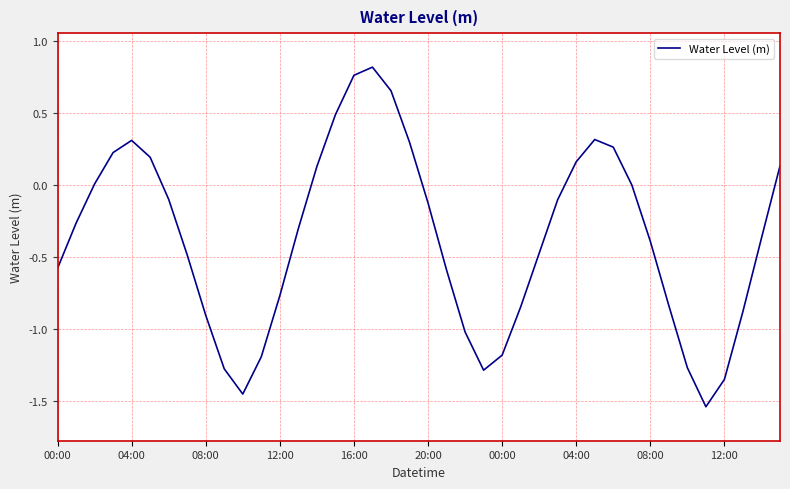

What is the difference between the maximum and minimum values?

2.4